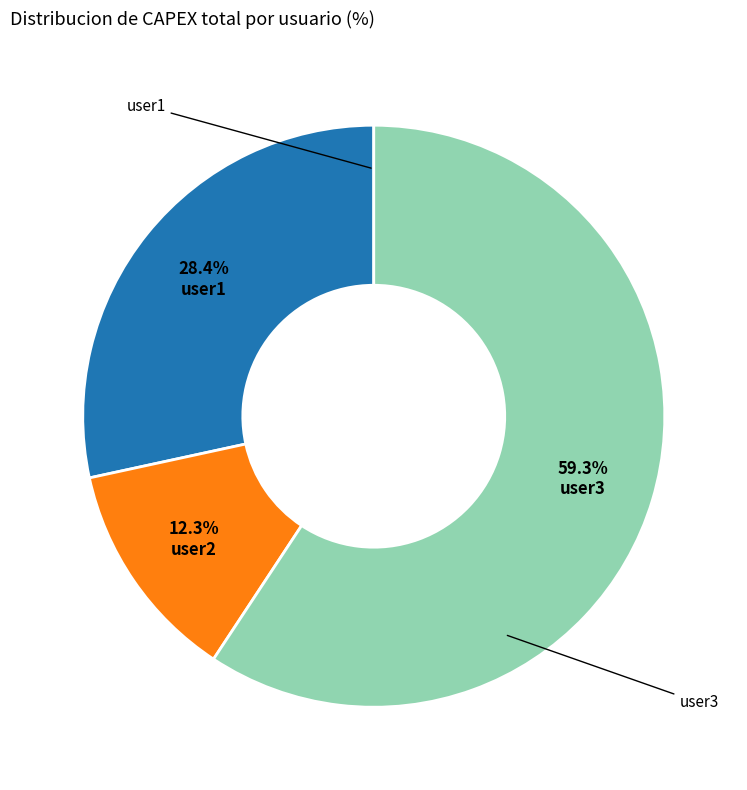

How many segments does this pie chart have?

3